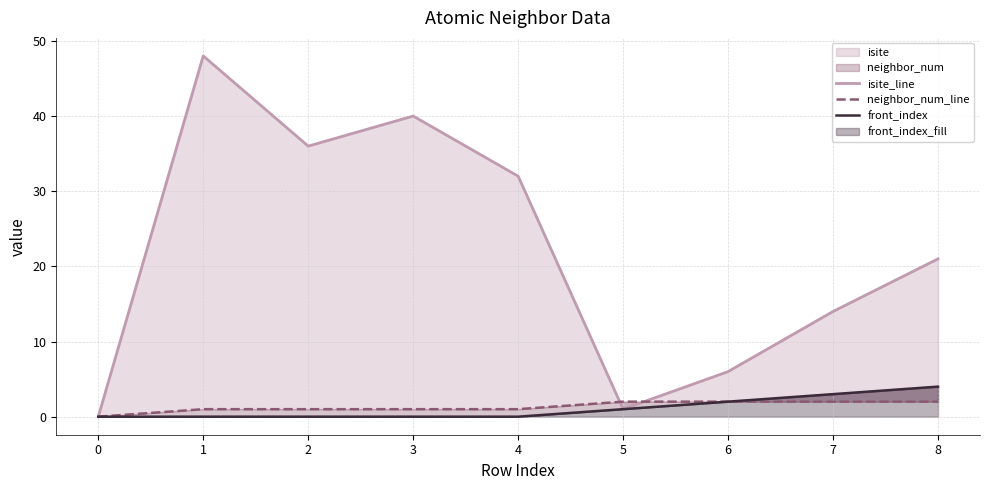

What is the sum of all neighbor_num_line values?

12